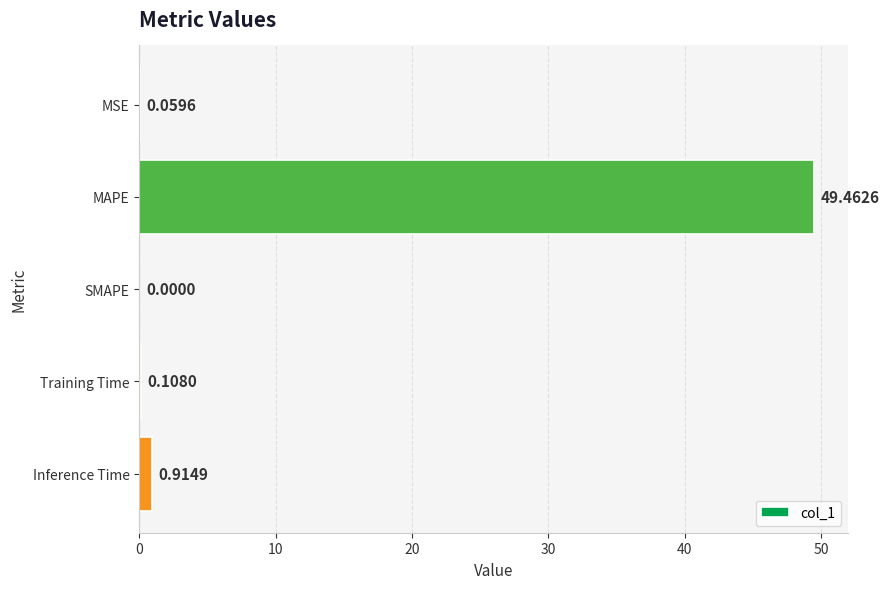

What is the change in value from Training Time to Inference Time?

+0.8